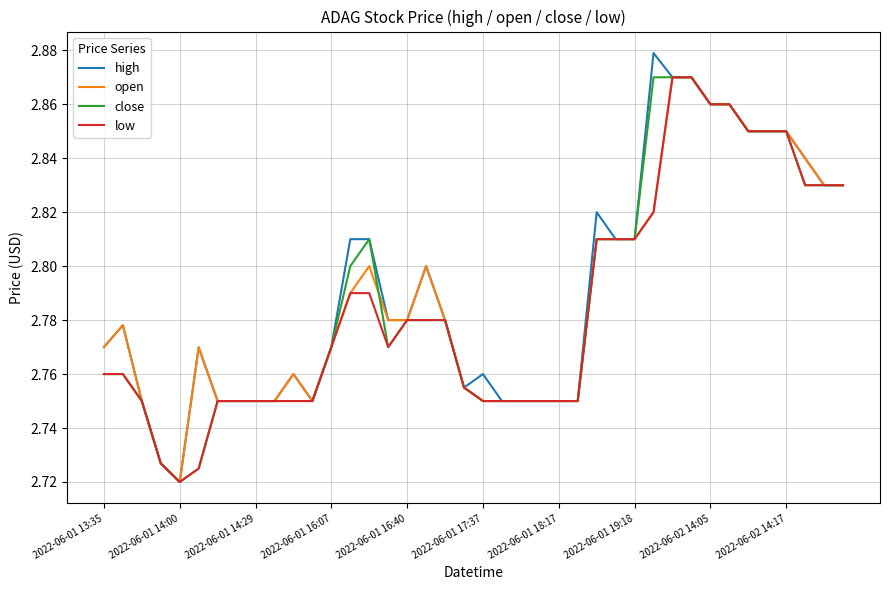

Which series has the widest spread of values?

high